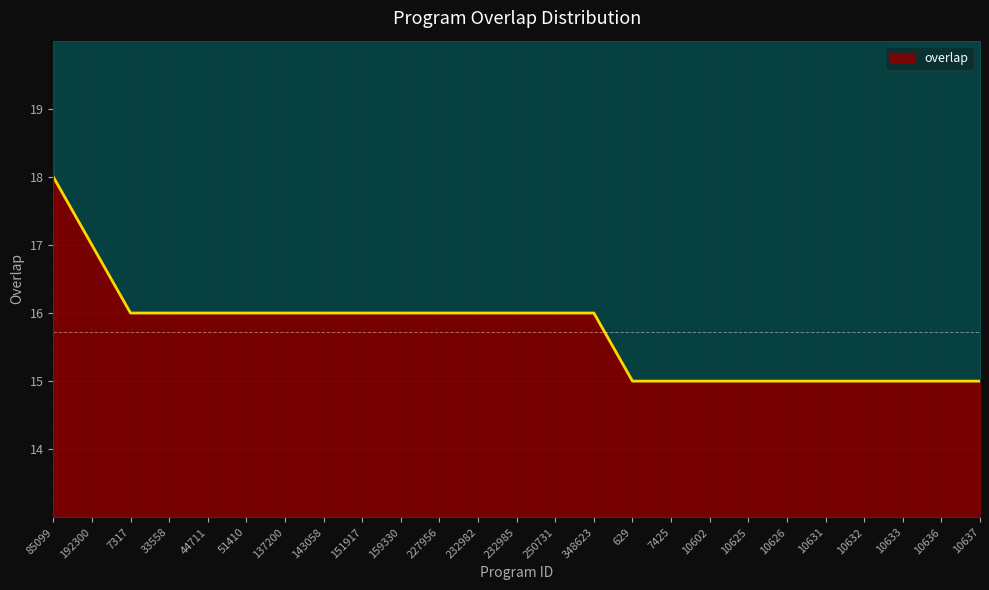

Count the number of data series in this chart.

1